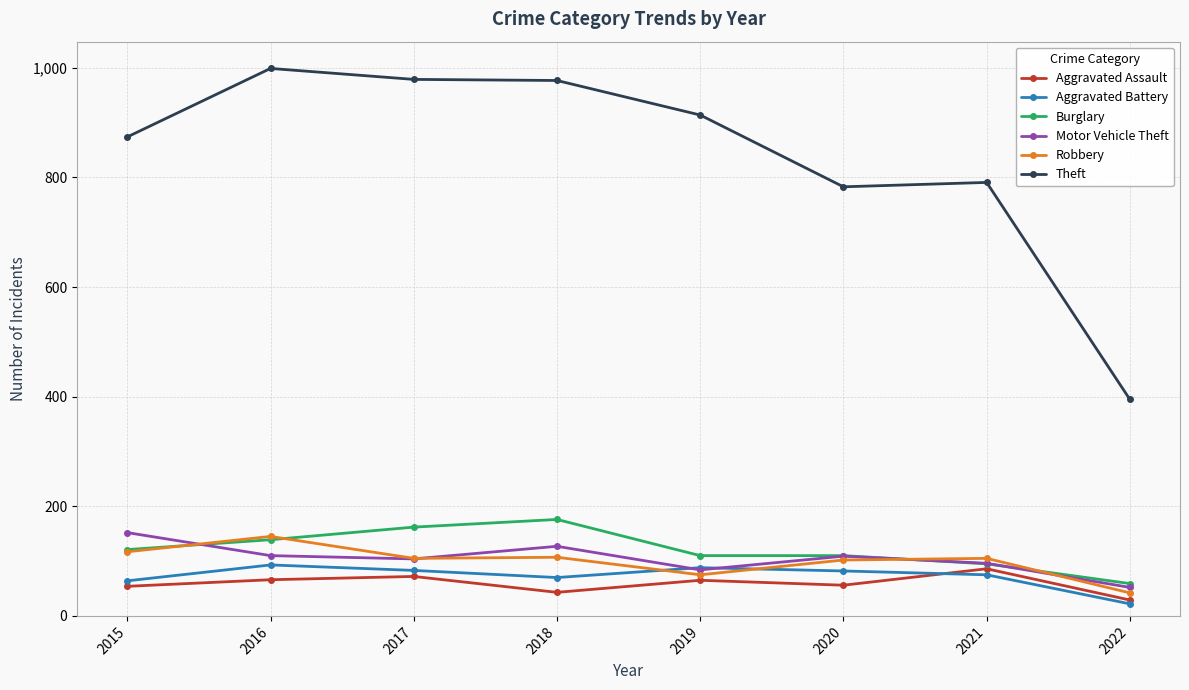

Which series has the largest total across all categories?

Theft